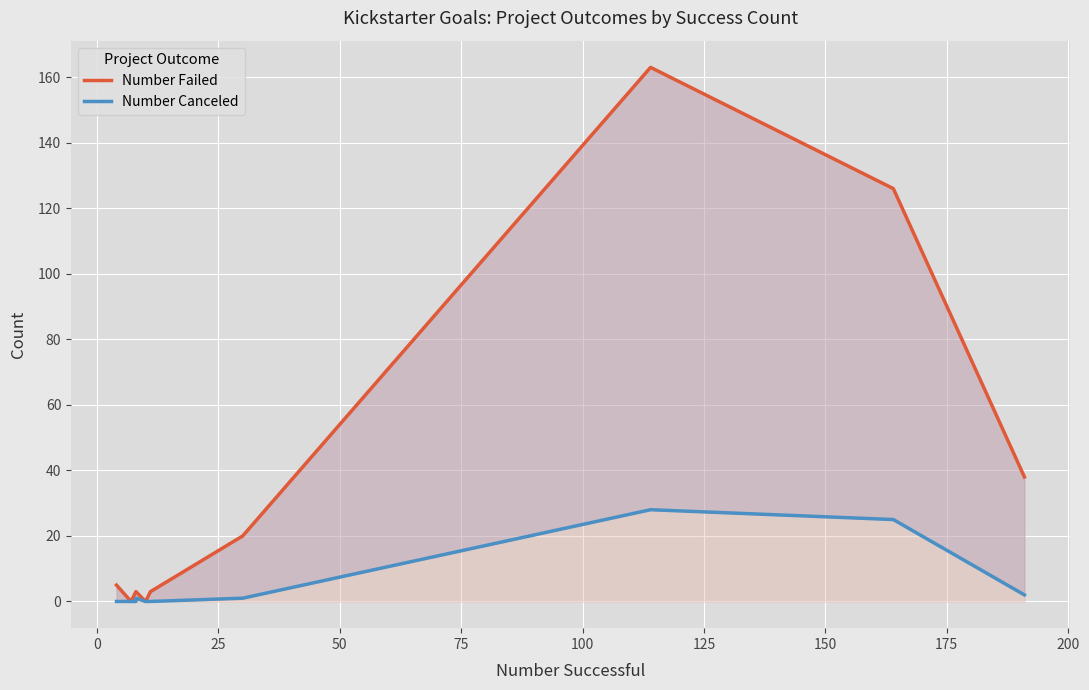

Reading left to right, what are all the values shown in this chart?

Number Failed: 5	0	0	3	3	0	3	3	20	163	126	38
Number Canceled: 0	0	0	0	1	0	0	0	1	28	25	2